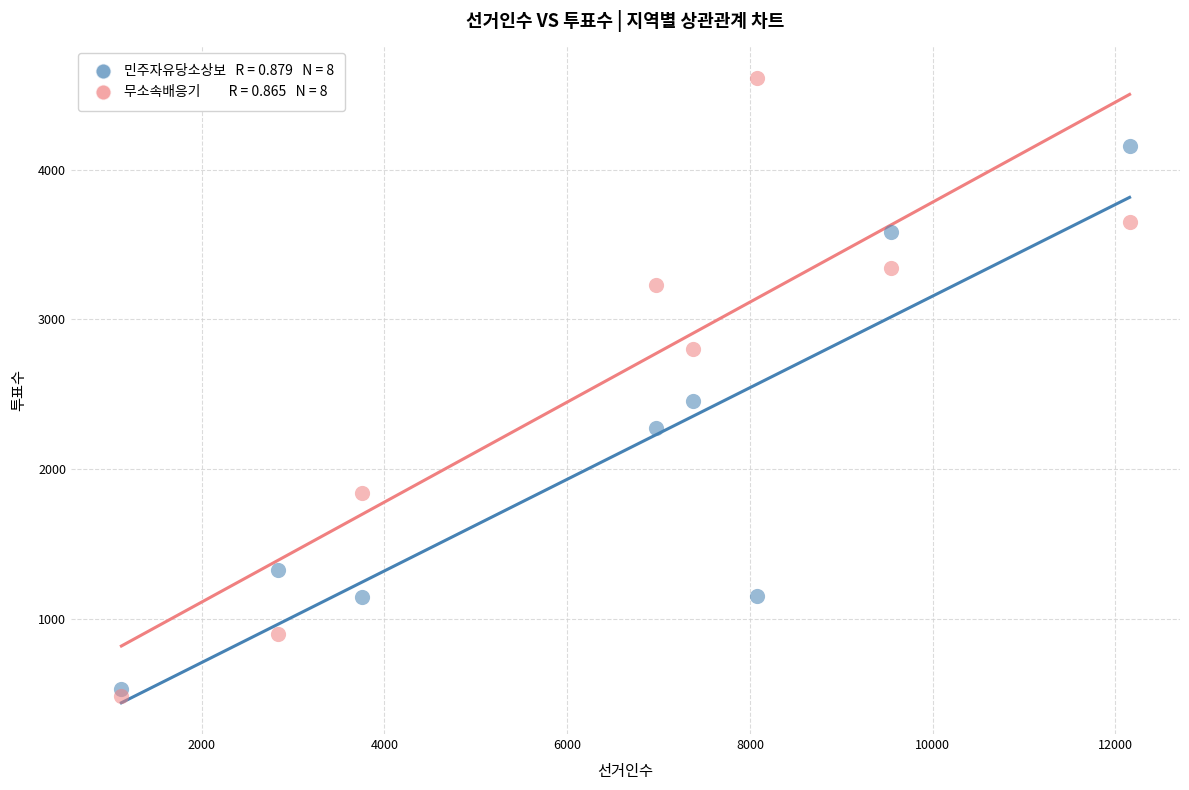

Across all series, what Y value is closest to 2548?

2454